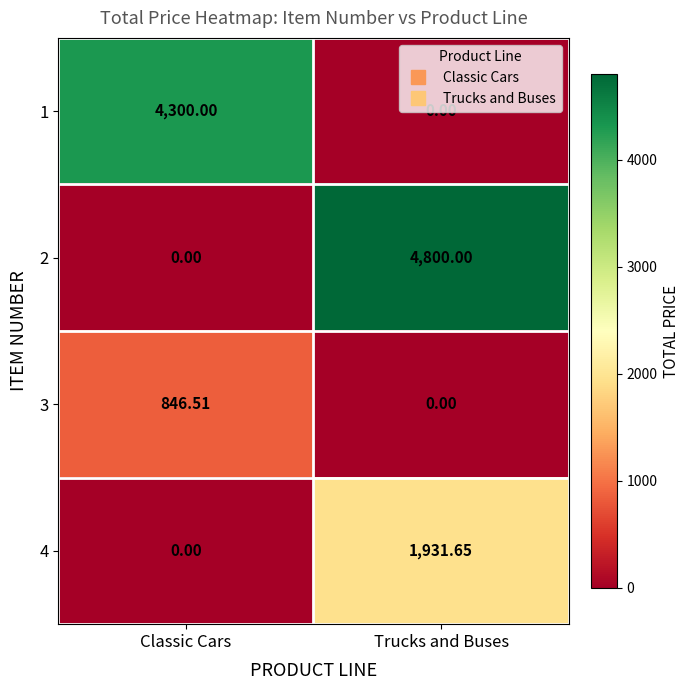

Count the number of data series in this chart.

4